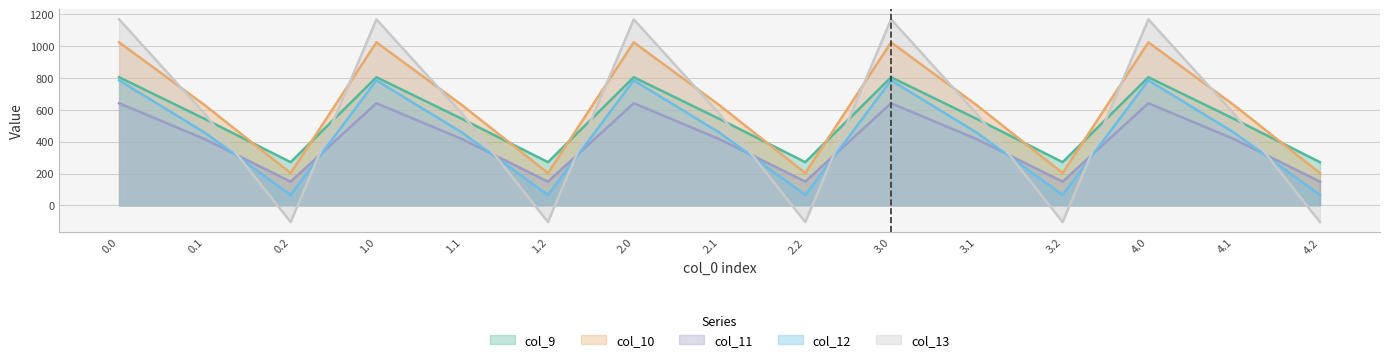

The value of col_12 at 4.0 is 784.4. True or false?

True